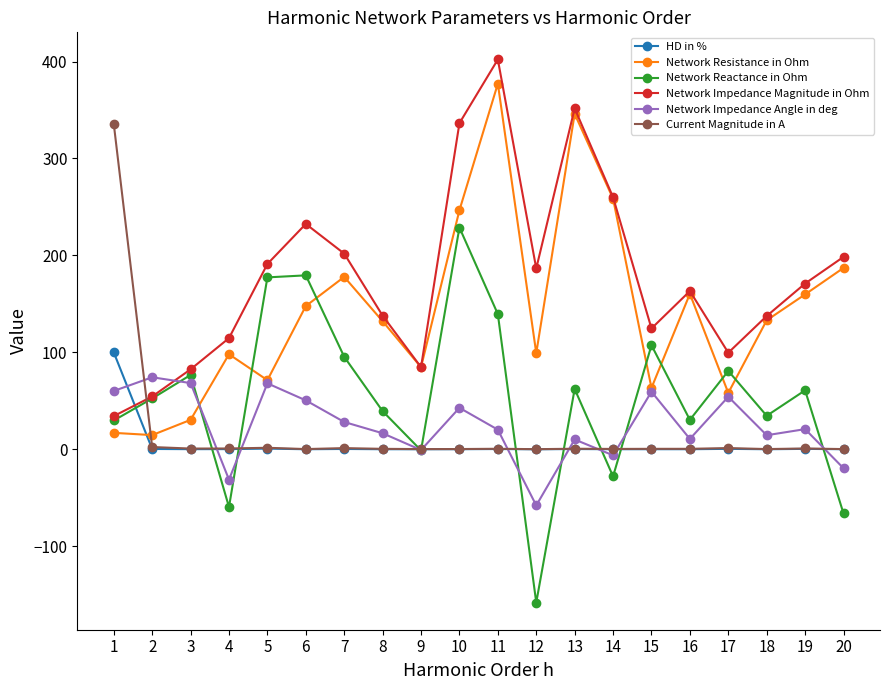

What is the spread (max minus min) of values at 16?

163.1